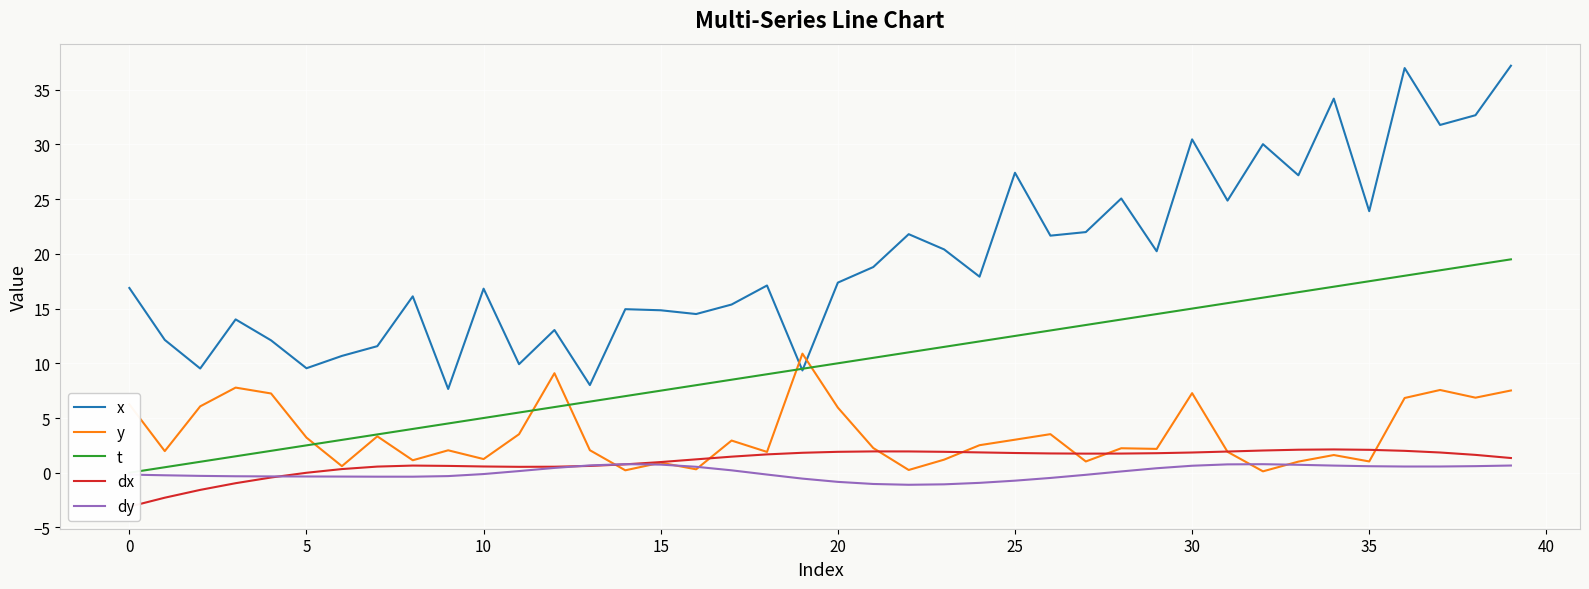

Does the chart display data point markers on the line(s)?

No